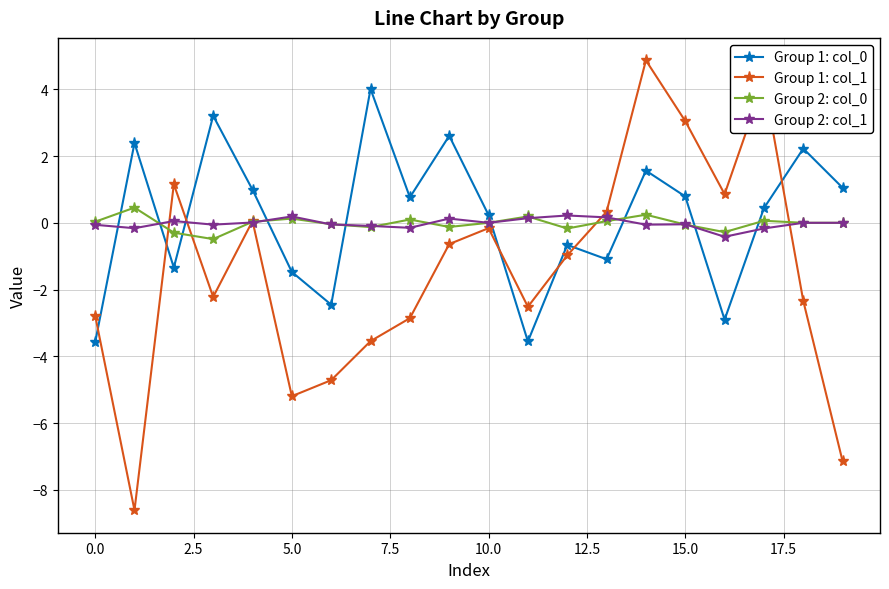

What is the minimum value for Group 2: col_1?

-0.4